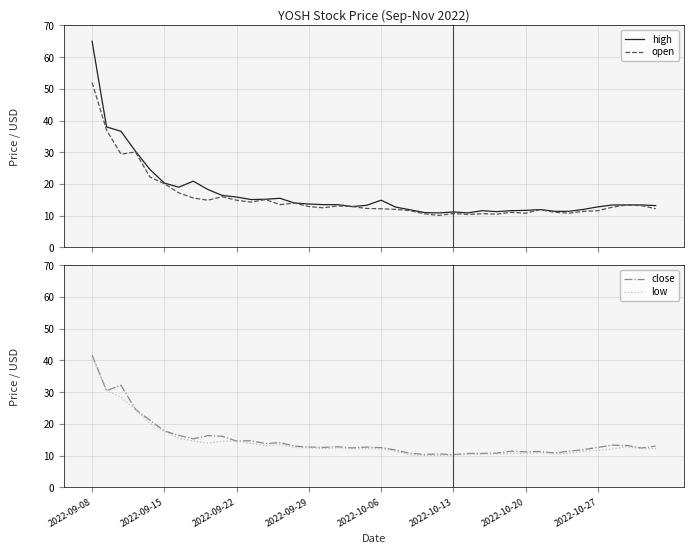

True or false: low and open intersect in this chart.

False